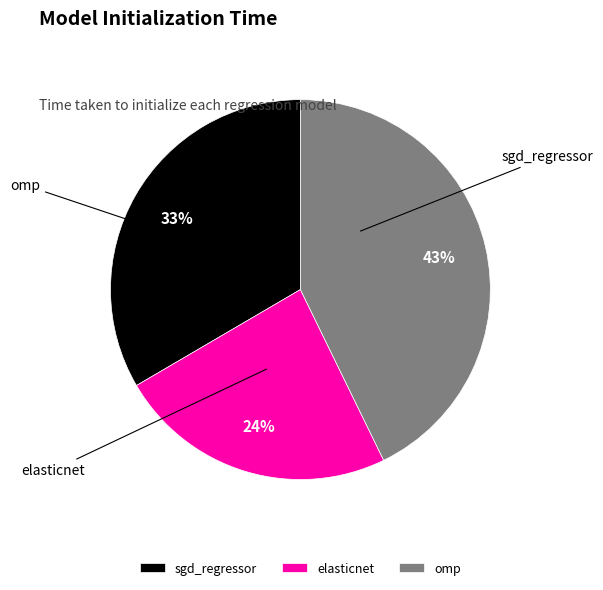

Is there any slice that represents more than half of the pie?

No